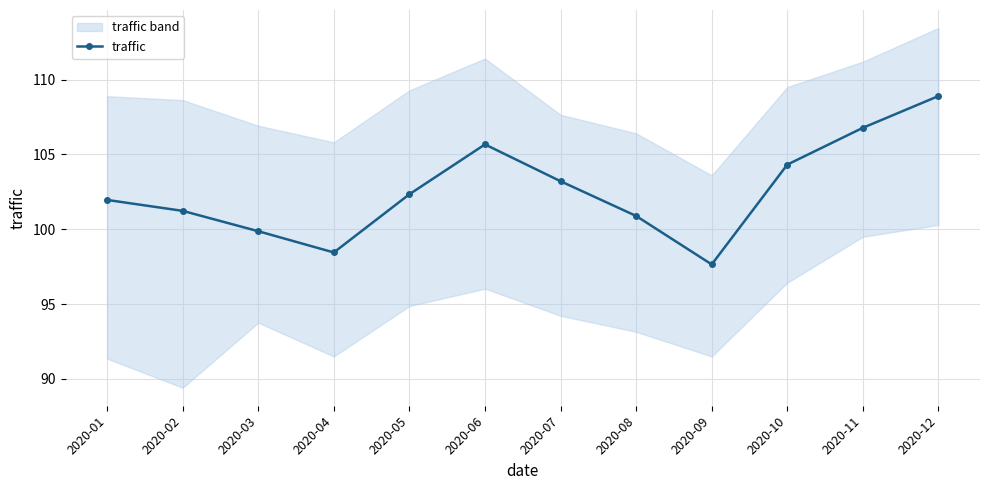

How many values exceed 102?

6